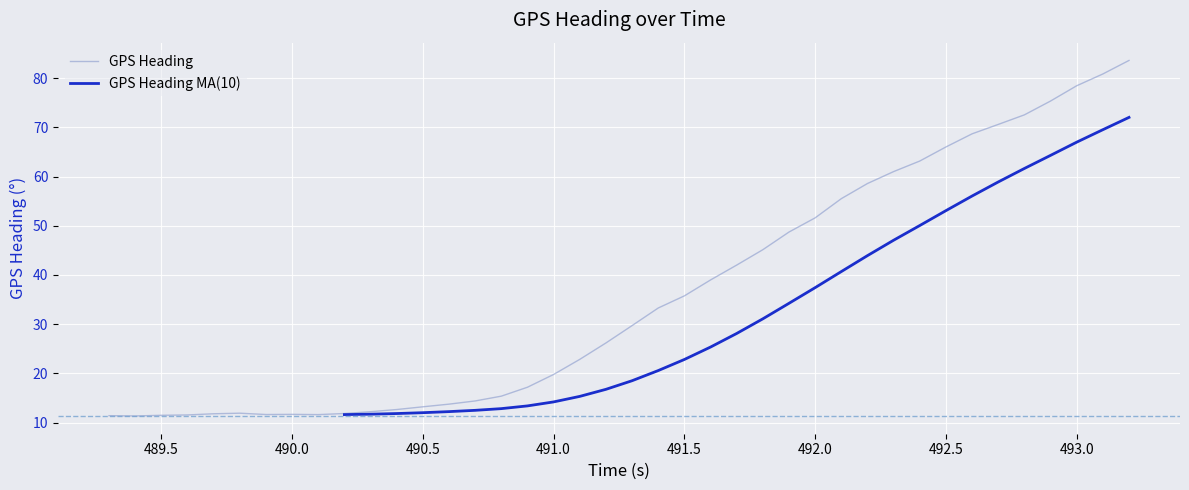

True or false: GPS Heading MA(10) has more than 2 points higher than both neighbors.

False